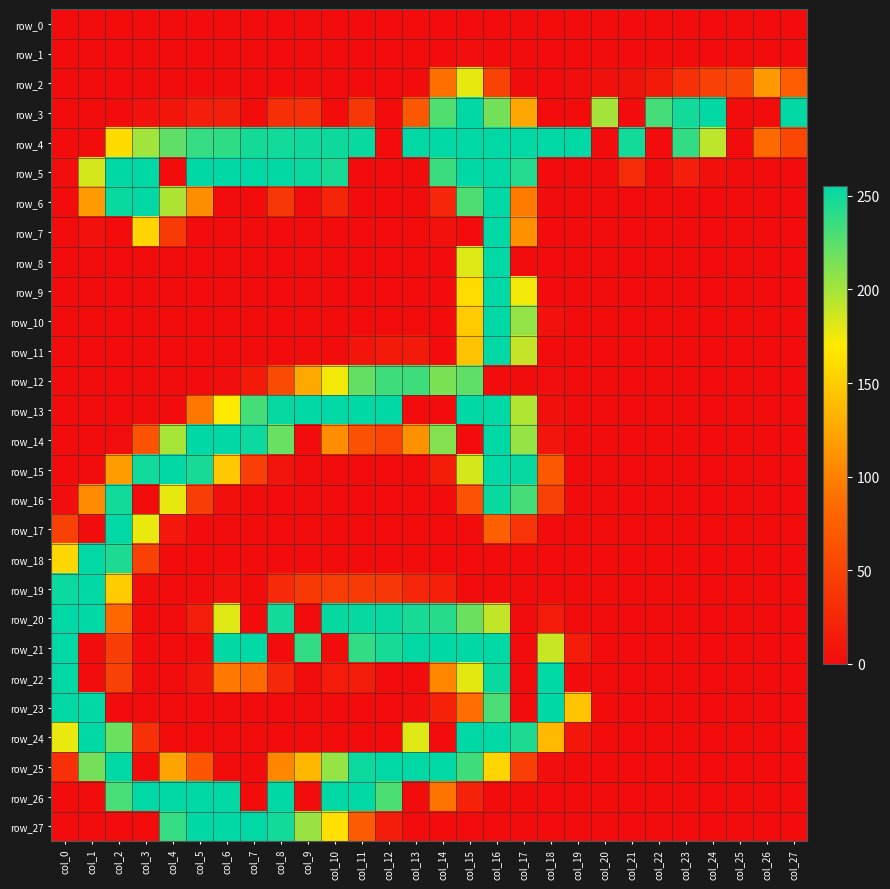

Reading left to right, transcribe all the data shown in this chart.

row_0: 0	0	0	0	0	0	0	0	0	0	0	0	0	0	0	0	0	0	0	0	0	0	0	0	0	0	0	0
row_1: 0	0	0	0	0	0	0	0	0	0	0	0	0	0	0	2	0	0	0	0	0	0	0	0	0	0	0	0
row_2: 0	0	0	0	0	0	0	0	0	0	0	0	0	0	88	178	49	0	0	2	3	5	12	32	48	52	116	72
row_3: 0	0	1	4	8	16	17	0	31	32	0	39	0	68	228	255	216	125	0	0	200	0	232	249	254	0	0	254
row_4: 0	0	160	201	223	237	239	248	249	250	250	252	0	255	255	255	255	255	255	255	0	249	0	238	192	0	85	54
row_5: 2	184	255	255	0	255	255	255	254	252	247	0	0	0	235	255	255	243	0	0	0	30	0	16	3	1	0	0
row_6: 1	117	252	255	197	108	0	0	39	0	22	0	0	0	23	229	255	96	1	0	0	0	0	0	0	0	0	0
row_7: 0	4	0	155	41	0	0	0	0	0	0	0	0	0	4	0	255	110	0	0	0	0	0	0	0	0	0	0
row_8: 0	0	0	0	0	0	0	0	0	0	0	0	0	0	1	181	255	0	0	0	0	0	0	0	0	0	0	0
row_9: 0	0	0	0	0	0	0	0	0	0	0	0	0	0	1	160	255	174	1	0	0	0	0	0	0	0	0	0
row_10: 0	0	0	0	0	0	0	0	0	0	0	0	0	0	0	149	255	206	4	0	0	0	0	0	0	0	0	0
row_11: 0	0	0	0	0	0	0	0	0	0	0	7	12	12	0	143	255	190	0	0	0	0	0	0	0	0	0	0
row_12: 0	0	0	0	0	0	2	12	57	126	174	221	234	234	214	223	0	0	2	0	0	0	0	0	0	0	0	0
row_13: 0	0	0	0	0	93	170	232	253	255	255	255	255	0	0	255	255	196	3	0	0	0	0	0	0	0	0	0
row_14: 0	0	2	63	199	255	255	251	220	0	108	62	50	110	211	0	255	205	7	0	0	0	0	0	0	0	0	0
row_15: 0	0	119	249	255	247	147	46	8	1	0	0	0	0	15	184	255	253	68	0	0	0	0	0	0	0	0	0
row_16: 2	107	249	0	178	44	3	0	0	0	0	0	0	0	0	63	252	232	48	0	0	0	0	0	0	0	0	0
row_17: 47	0	255	177	11	0	0	0	0	0	0	0	0	0	0	0	75	35	1	0	0	0	0	0	0	0	0	0
row_18: 157	255	245	47	0	0	0	0	0	0	0	0	0	0	0	0	0	0	0	0	0	0	0	0	0	0	0	0
row_19: 251	255	150	2	0	0	4	0	27	40	43	41	39	23	18	0	0	0	0	0	0	0	0	0	0	0	0	0
row_20: 255	255	81	0	0	16	181	0	249	0	253	253	253	247	242	219	190	0	13	0	0	0	0	0	0	0	0	0
row_21: 255	0	44	0	0	0	254	255	0	238	0	238	247	254	255	255	255	0	188	15	0	0	0	0	0	0	0	0
row_22: 255	0	48	0	0	7	94	84	25	0	13	14	0	0	104	179	252	0	255	0	1	0	0	0	0	0	0	0
row_23: 254	255	0	0	0	0	0	0	0	0	0	0	0	2	19	86	230	0	255	144	1	0	0	0	0	0	0	0
row_24: 177	255	219	32	0	0	0	0	0	0	0	0	0	181	0	255	255	245	137	10	0	0	0	0	0	0	0	0
row_25: 32	216	255	0	123	66	0	0	104	136	205	251	255	255	255	234	156	46	2	0	0	0	0	0	0	0	0	0
row_26: 0	0	231	255	255	255	254	0	255	0	255	255	229	0	91	20	0	0	0	0	0	0	0	0	0	0	0	0
row_27: 0	0	0	0	237	255	255	255	249	204	163	71	14	1	0	0	0	0	0	0	0	0	0	0	0	0	0	0